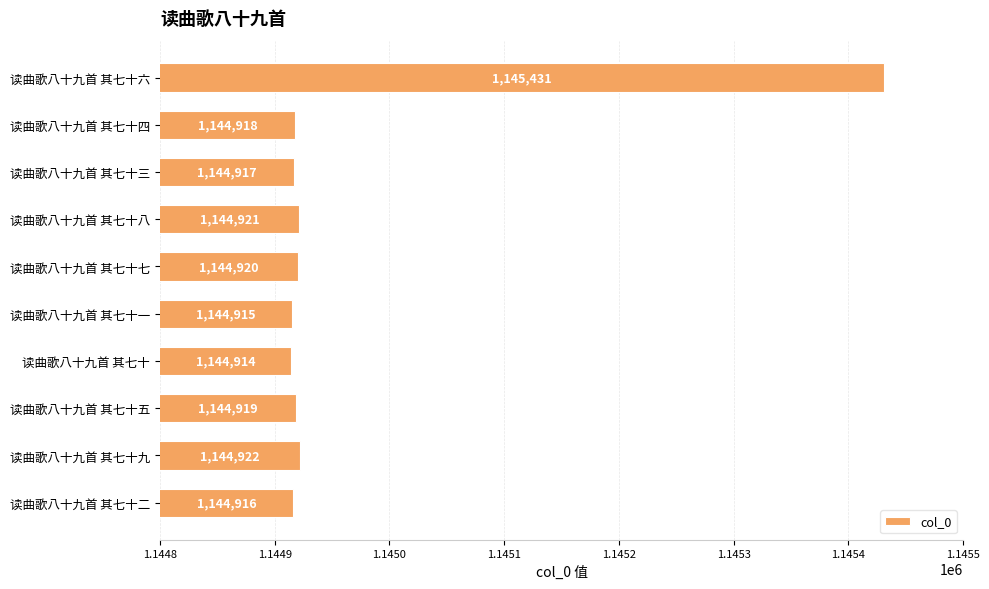

What is the label of the 1st bar from the bottom?

读曲歌八十九首 其七十二